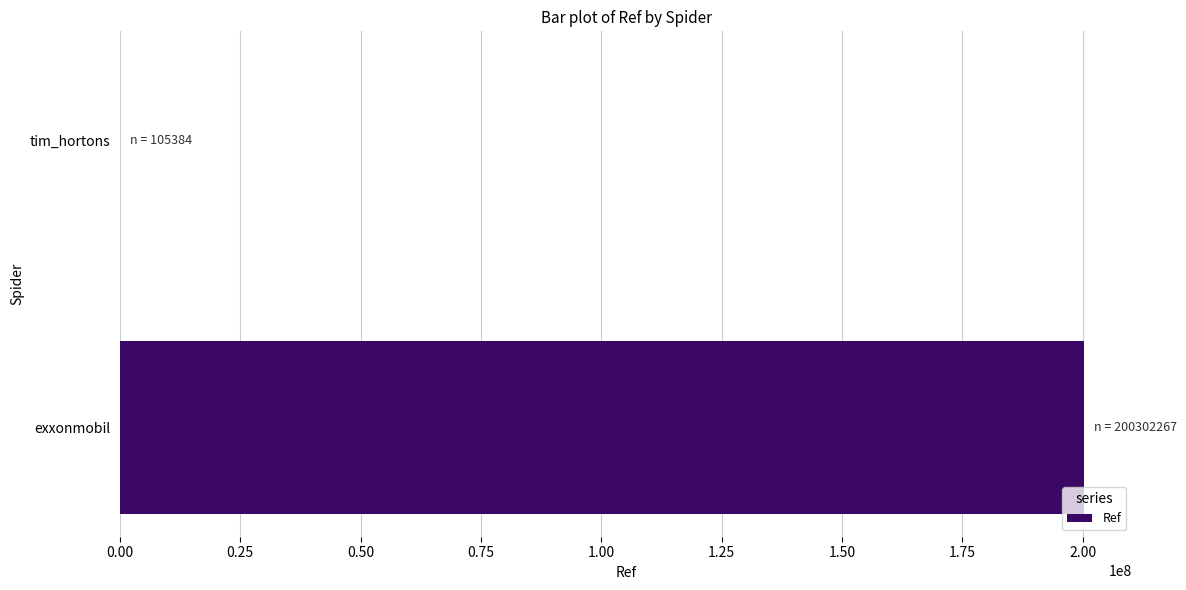

Which category has the highest value across all series?

exxonmobil